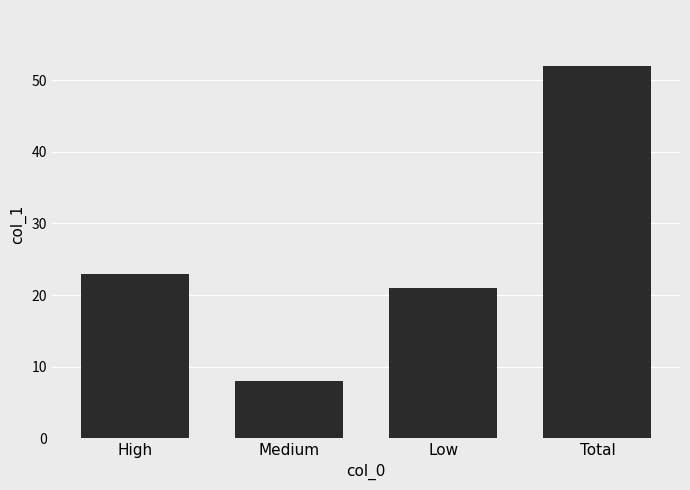

How many categories are shown in the chart?

4